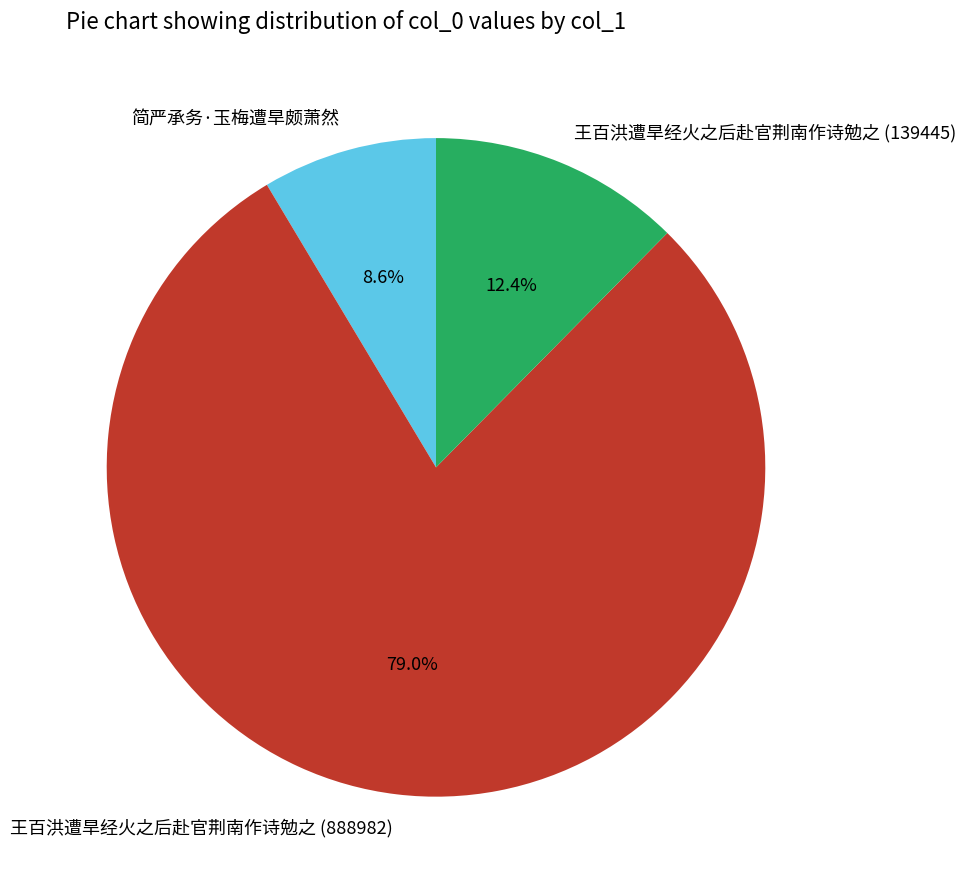

Which category has the biggest portion of the pie?

王百洪遭旱经火之后赴官荆南作诗勉之 (888982)